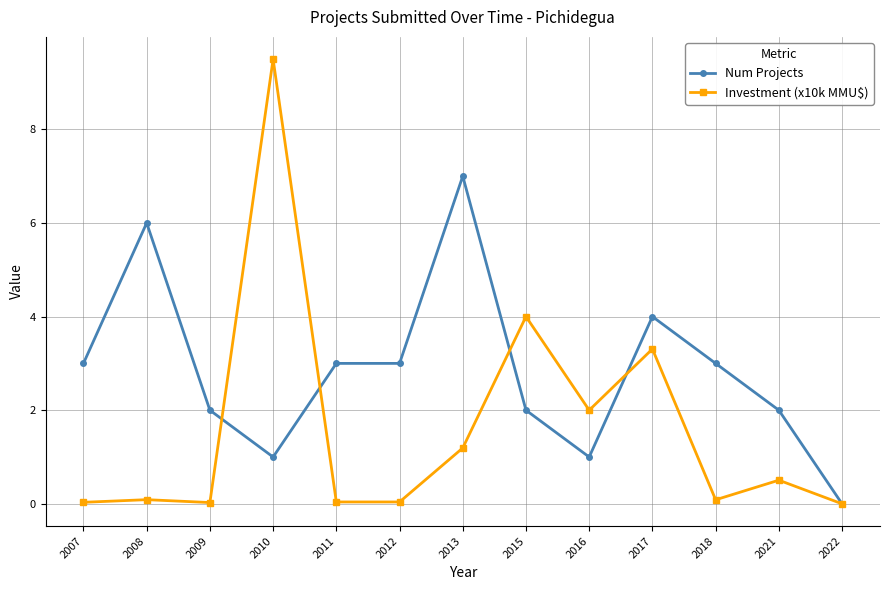

Is it true that Num Projects equals 2.0 at 2017?

False